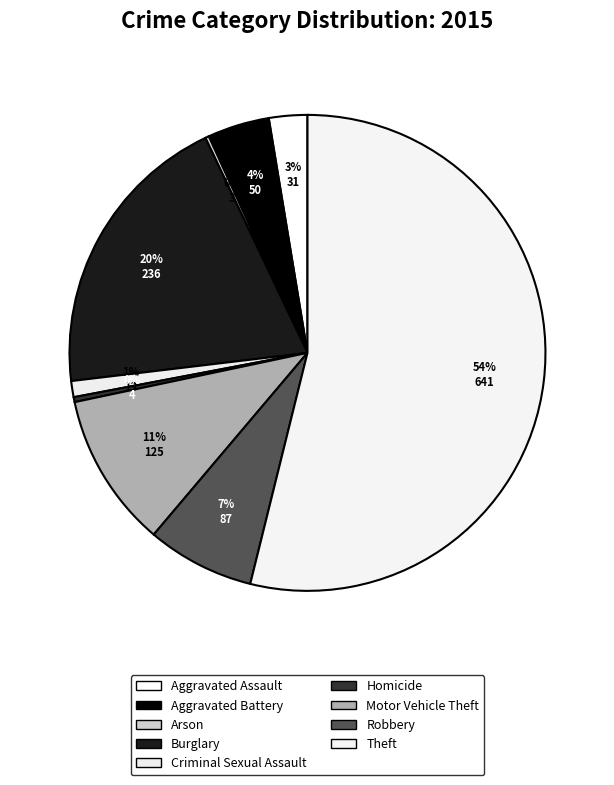

Between Burglary and Motor Vehicle Theft, which is larger?

Burglary